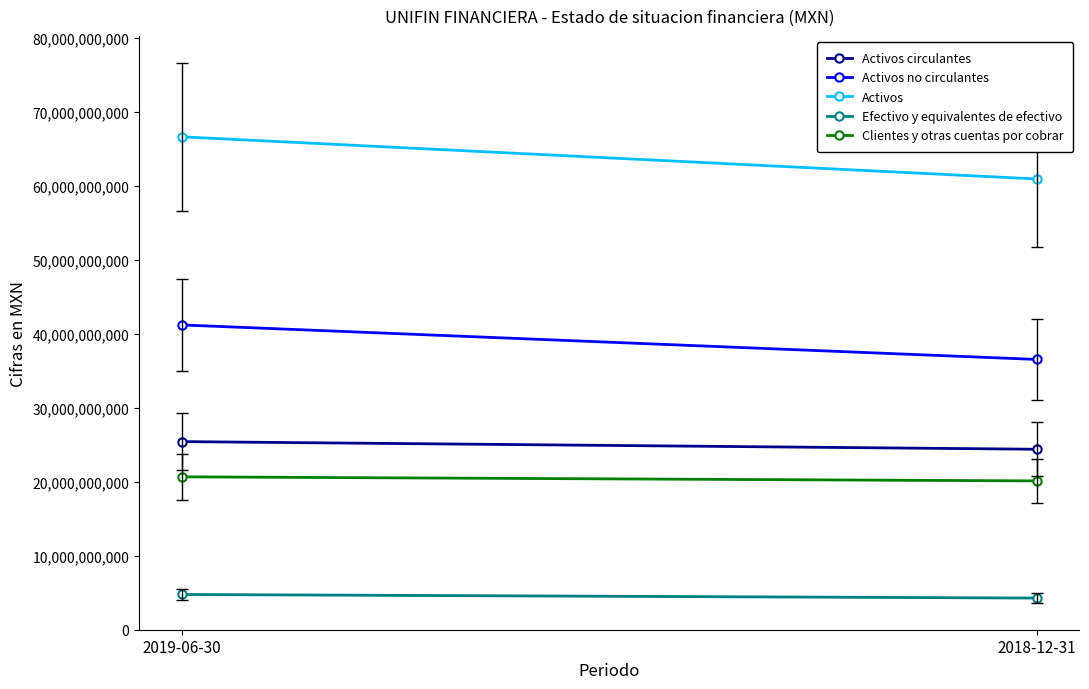

What is the sum of the Activos circulantes values at 2018-12-31 and 2019-06-30?

49848294000